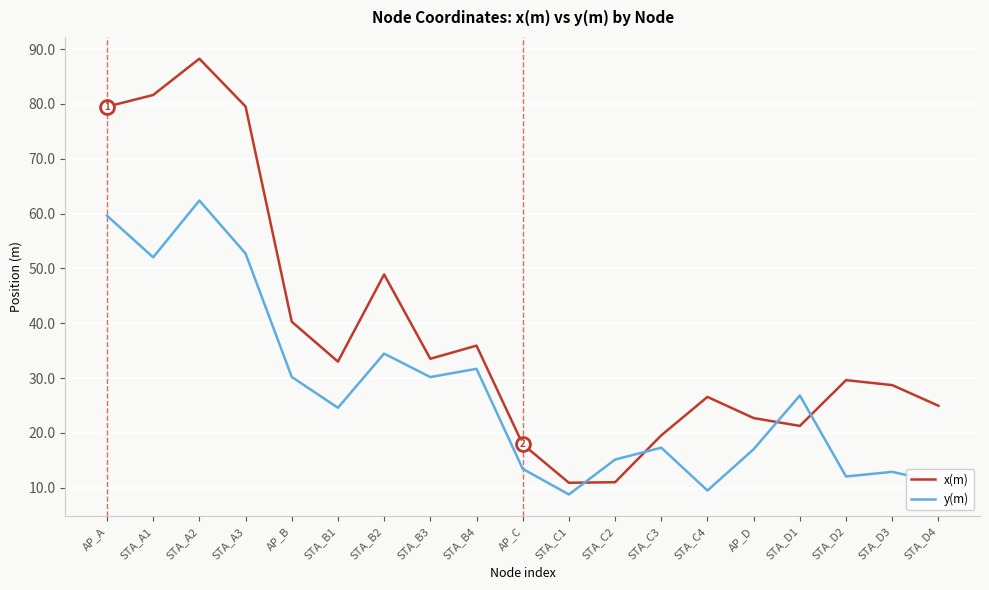

What position from the right is STA_B2?

13